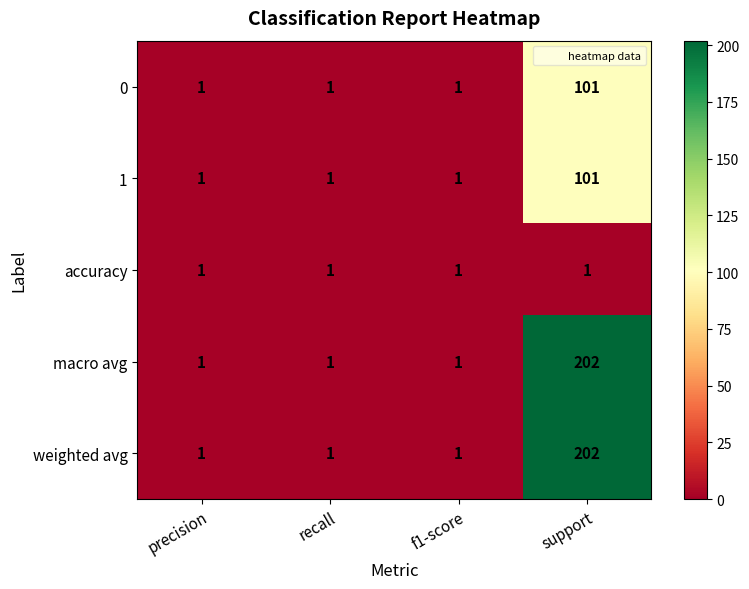

Is it true that macro avg equals 116 at support?

False